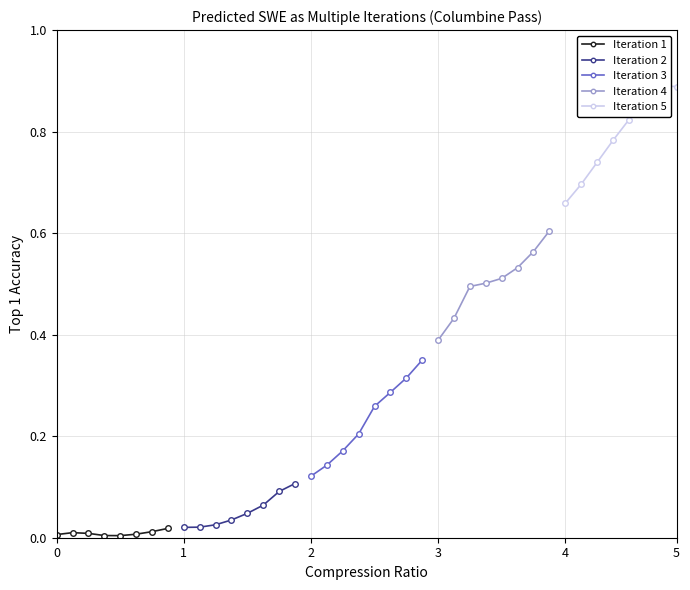

What is the sum of all Iteration 4 values?

4.0